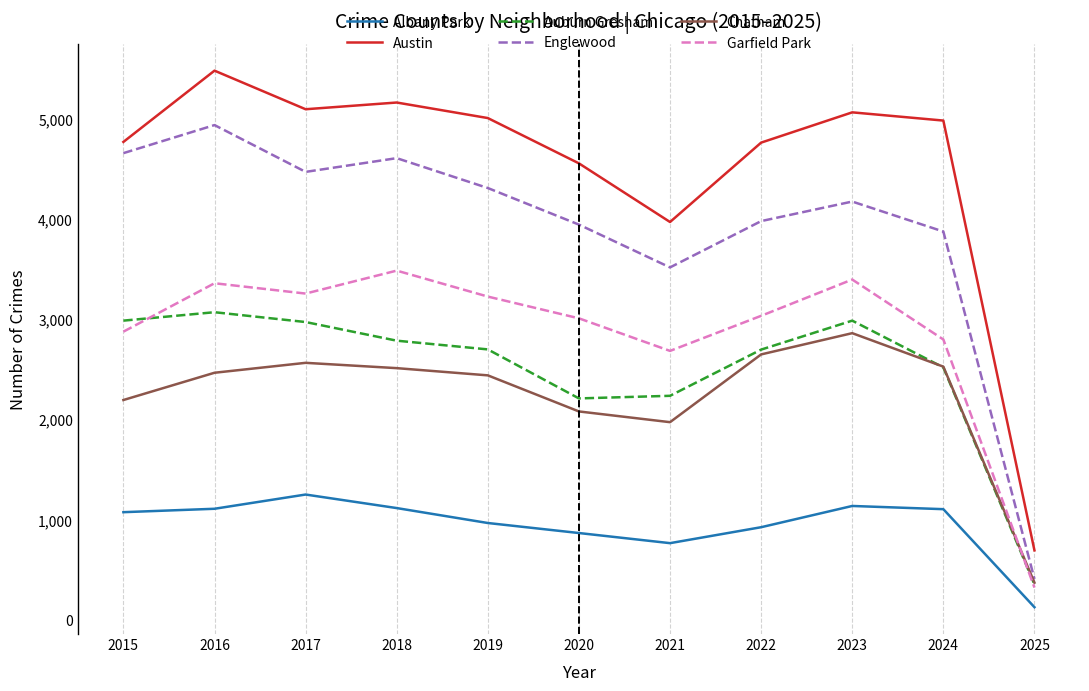

Between 2020 and 2023, which series saw the biggest shift?

Chatham